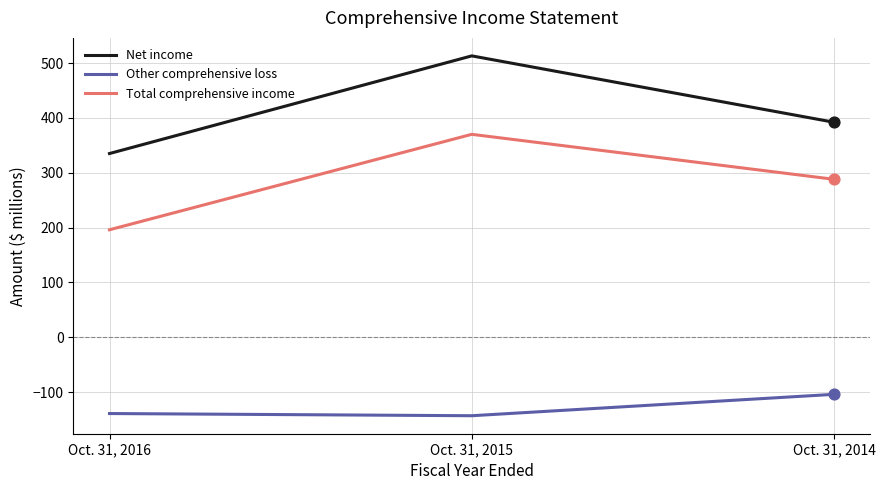

At which category is the sum across all series the highest?

Oct. 31, 2015